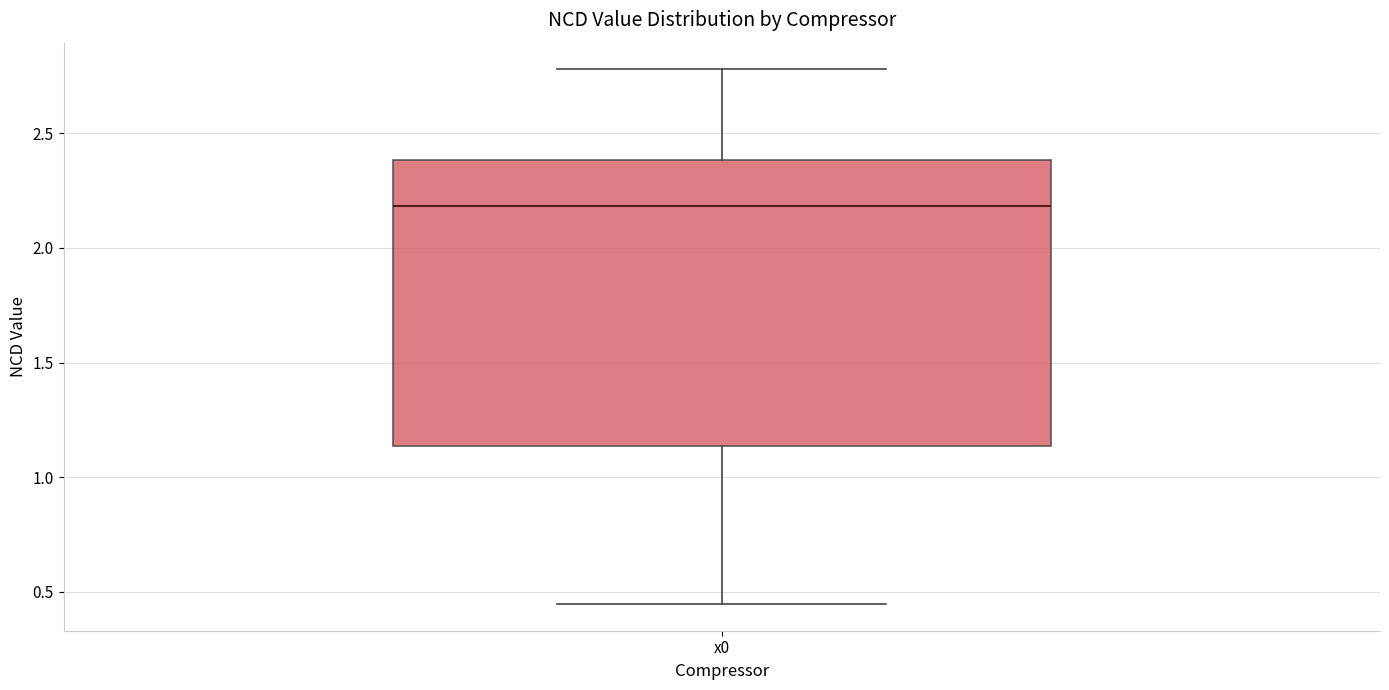

Where is the upper edge of the box for x0 on the y-axis? The values are not printed on the chart, so give them approximately, as read against the axis.

2.40